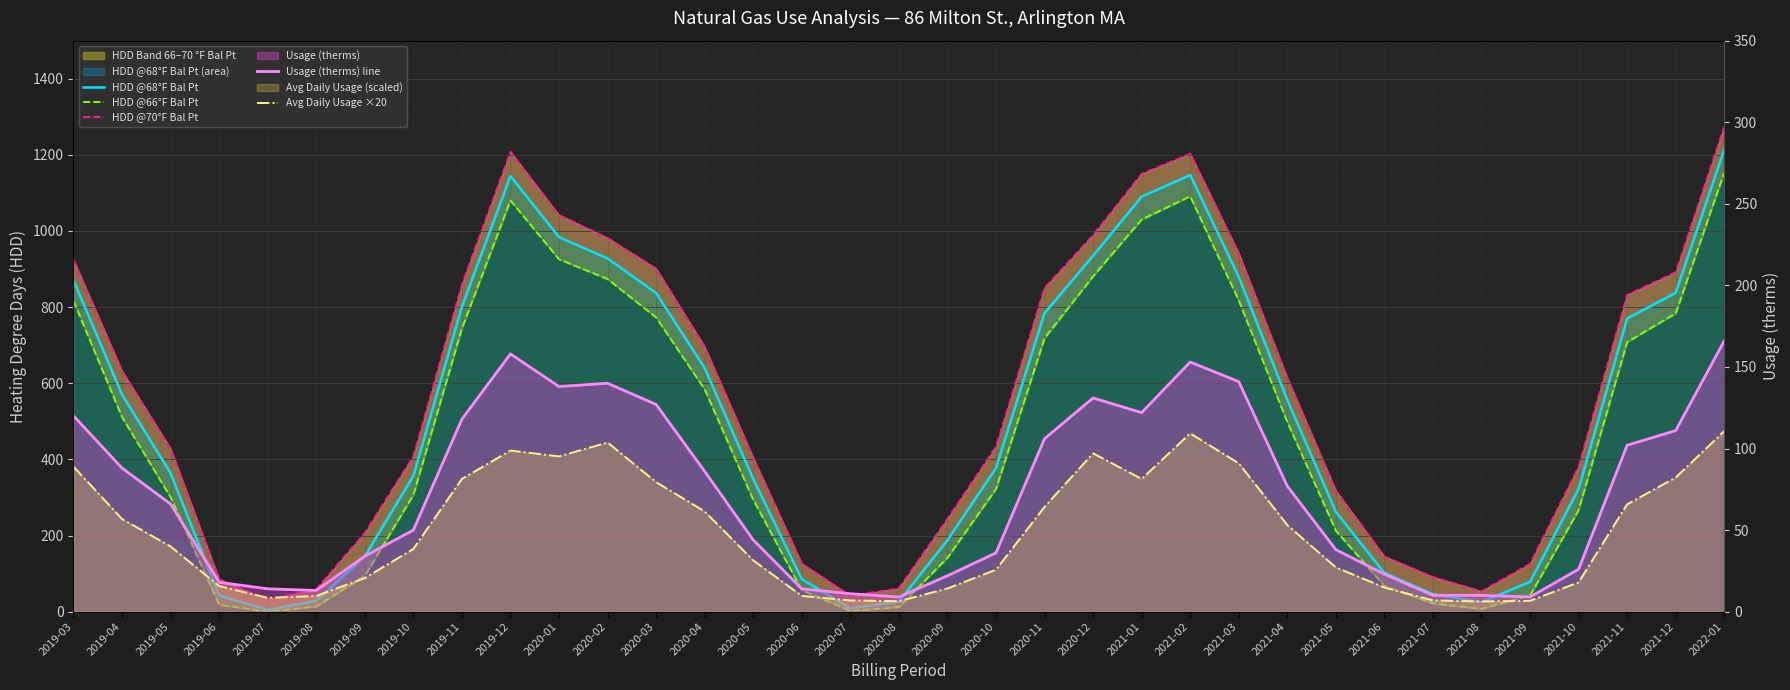

Rank the series by their maximum value, from highest to lowest.

HDD @70°F Bal Pt, HDD @68°F Bal Pt, HDD @66°F Bal Pt, Usage (therms) line, Avg Daily Usage ×20